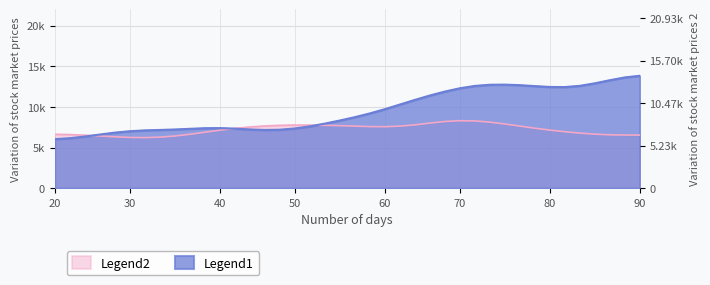

How many points are higher than both their immediate neighbors (excluding endpoints)?

2